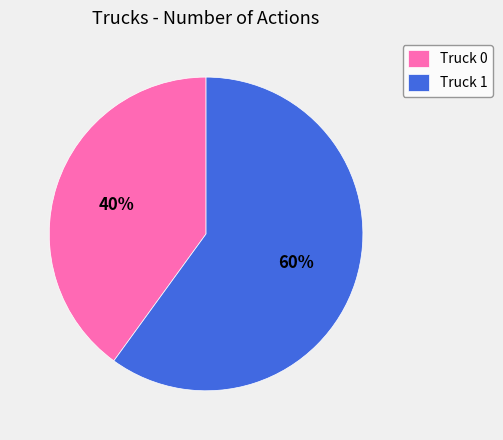

To the nearest percent, what portion does Truck 0 represent?

40%